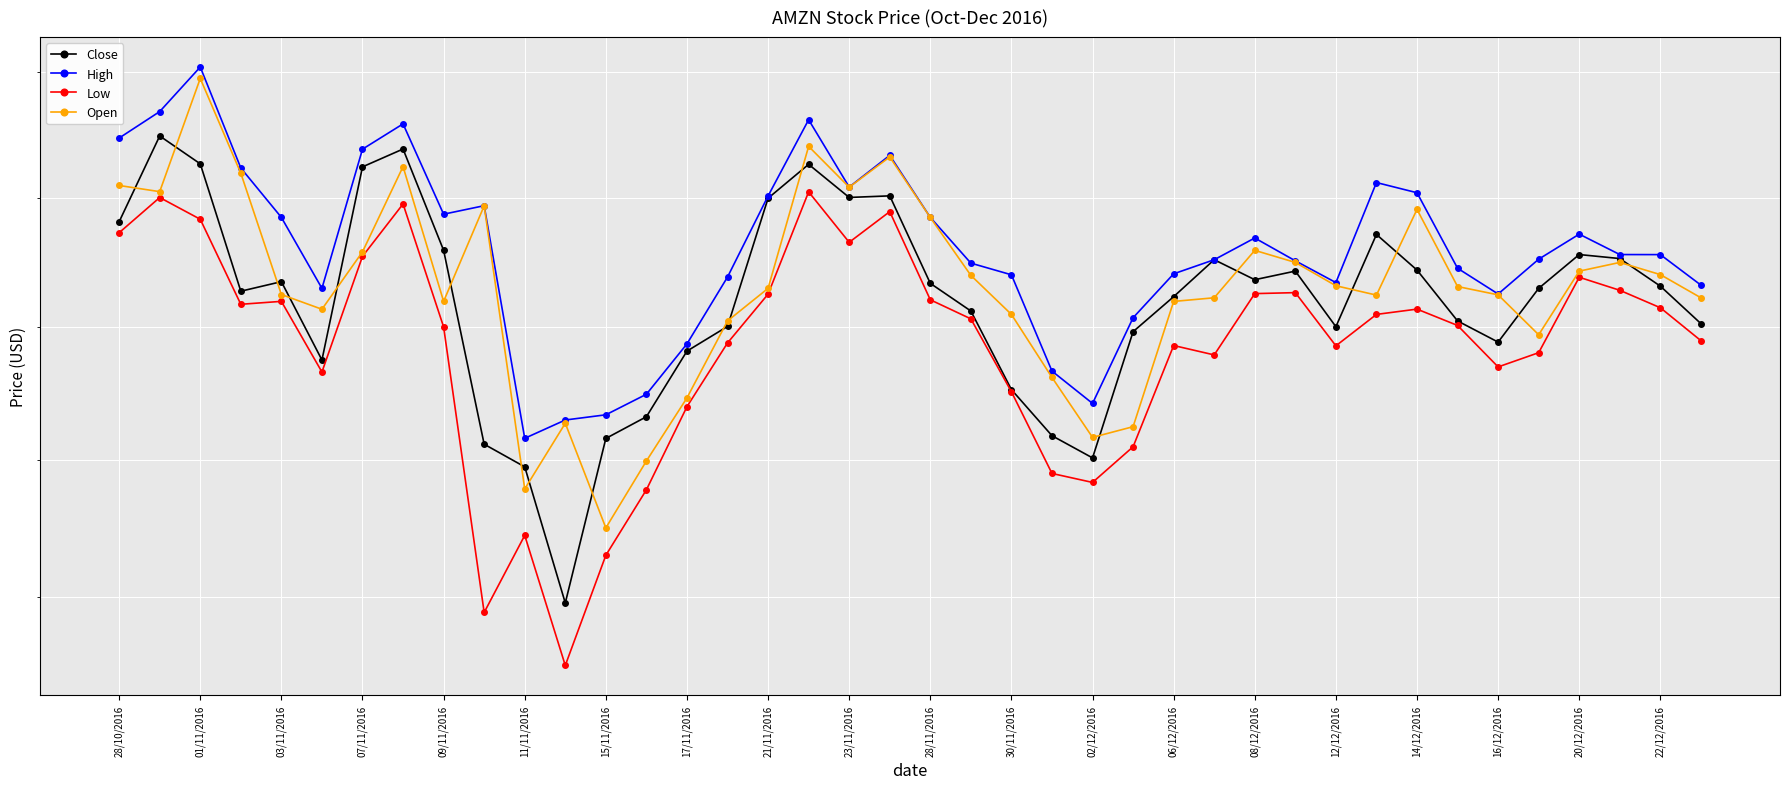

How many values in the Low series exceed 761?

20